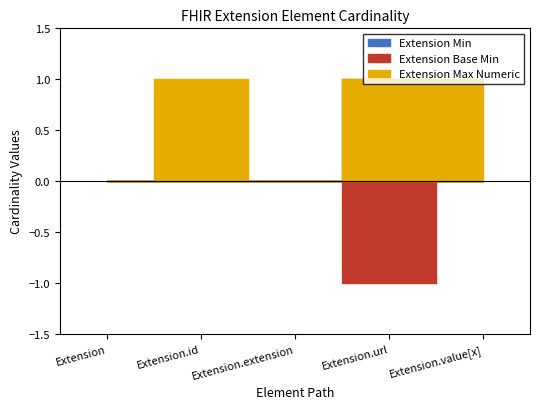

Which series changed the most between Extension.extension and Extension.url?

Extension Min